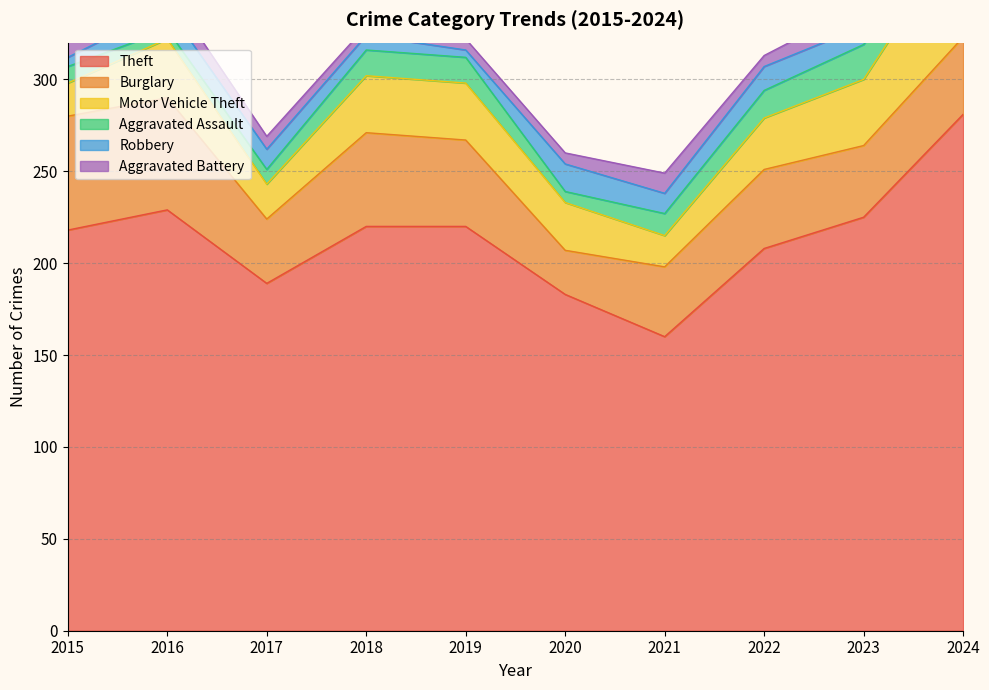

What is the difference between the maximum and minimum values in the Aggravated Assault series?

14